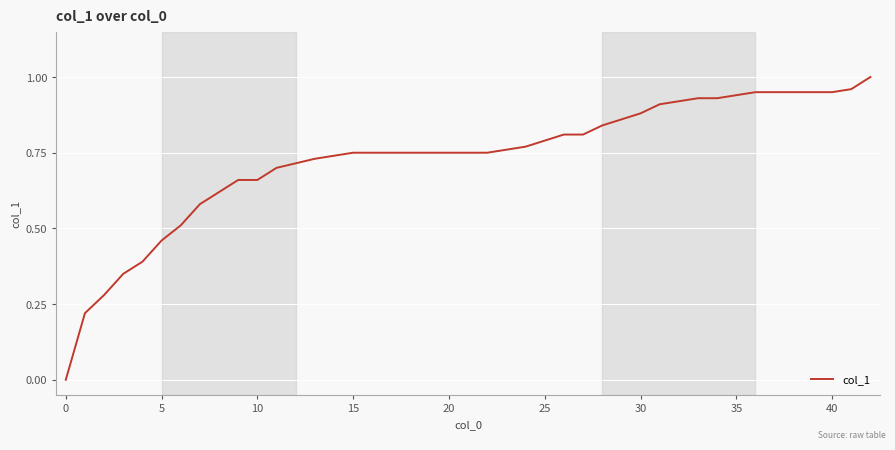

Is it true that the value at 15 is 1.1?

False